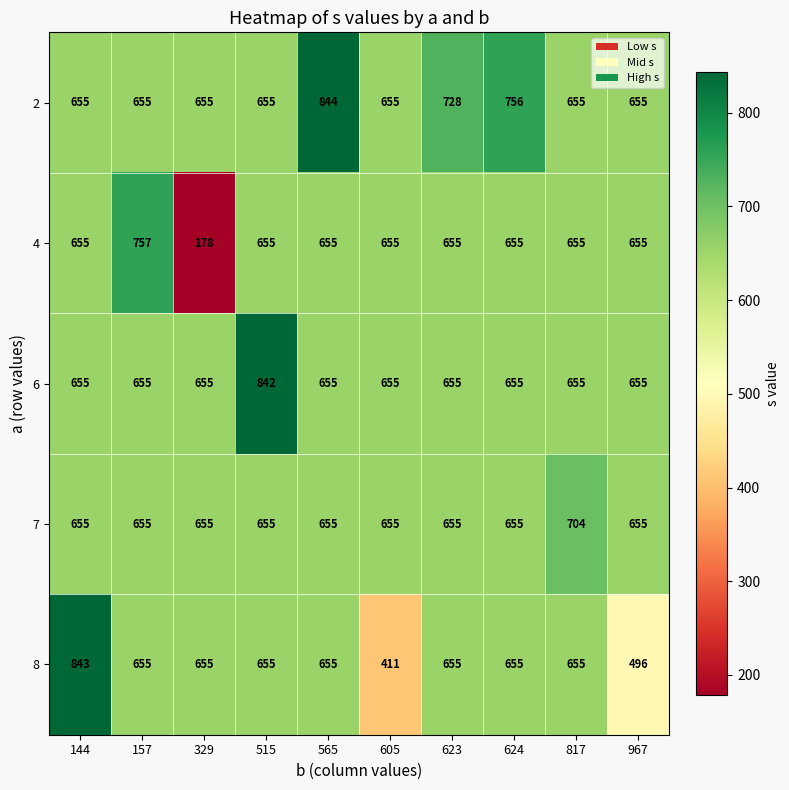

How many categories are shown in the chart?

10